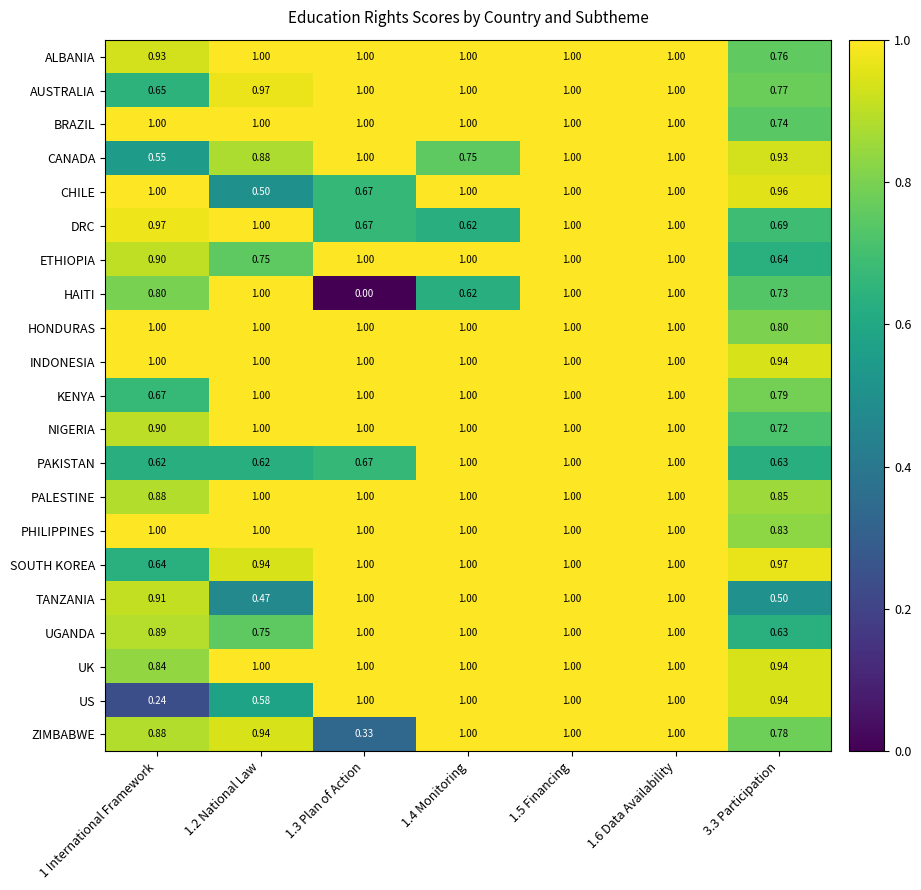

Between 1.4 Monitoring and 3.3 Participation, which series saw the biggest shift?

TANZANIA